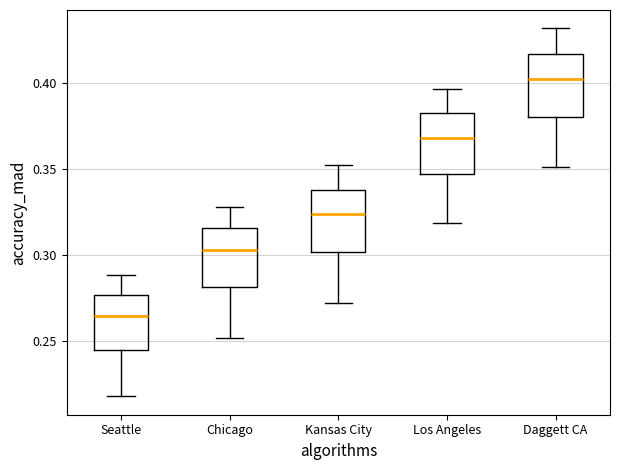

Which box's median line is the highest?

Daggett CA